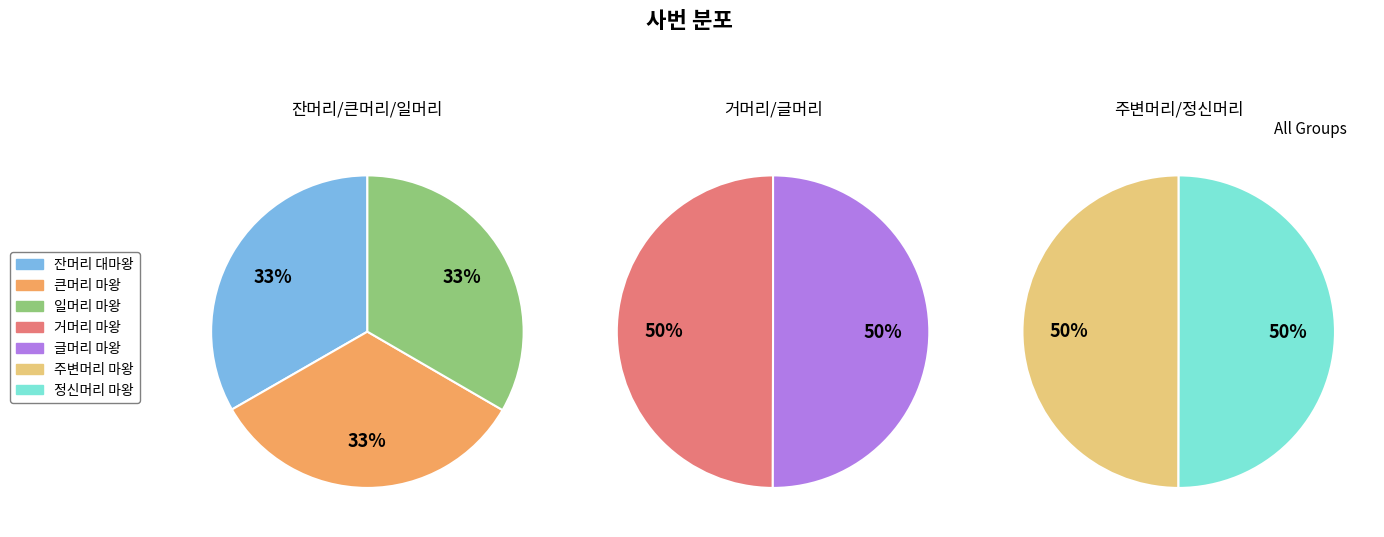

Between 글머리 마왕 and 거머리 마왕, which is larger?

글머리 마왕